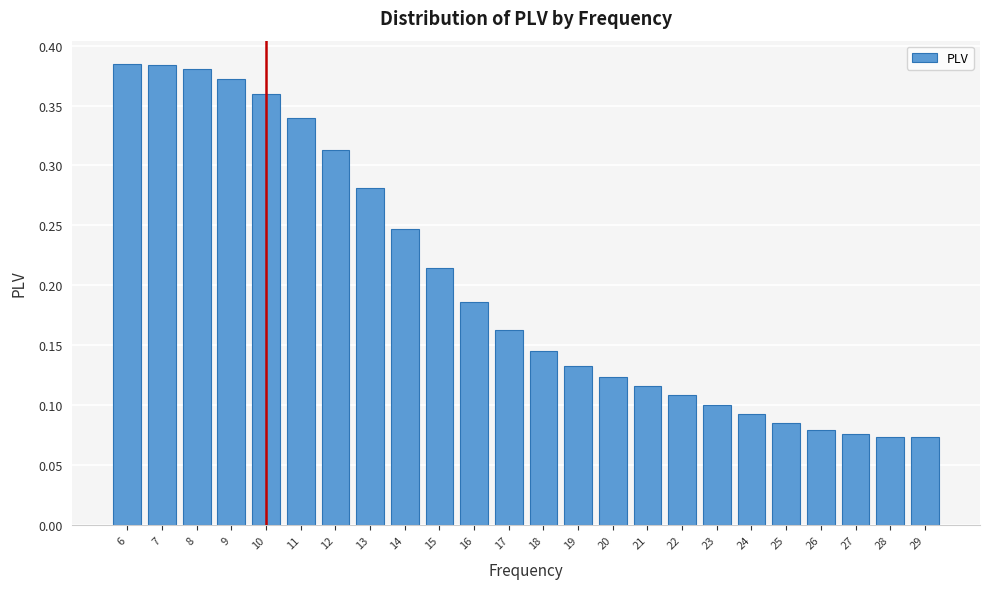

Which has a higher value, 25 or 16?

16